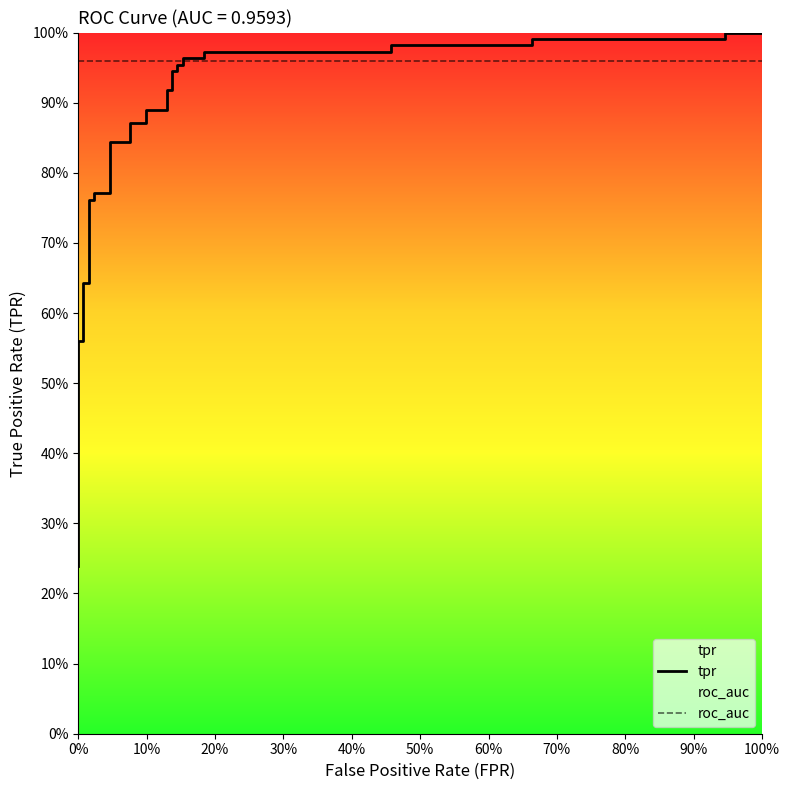

Does the chart display data point markers on the line(s)?

No